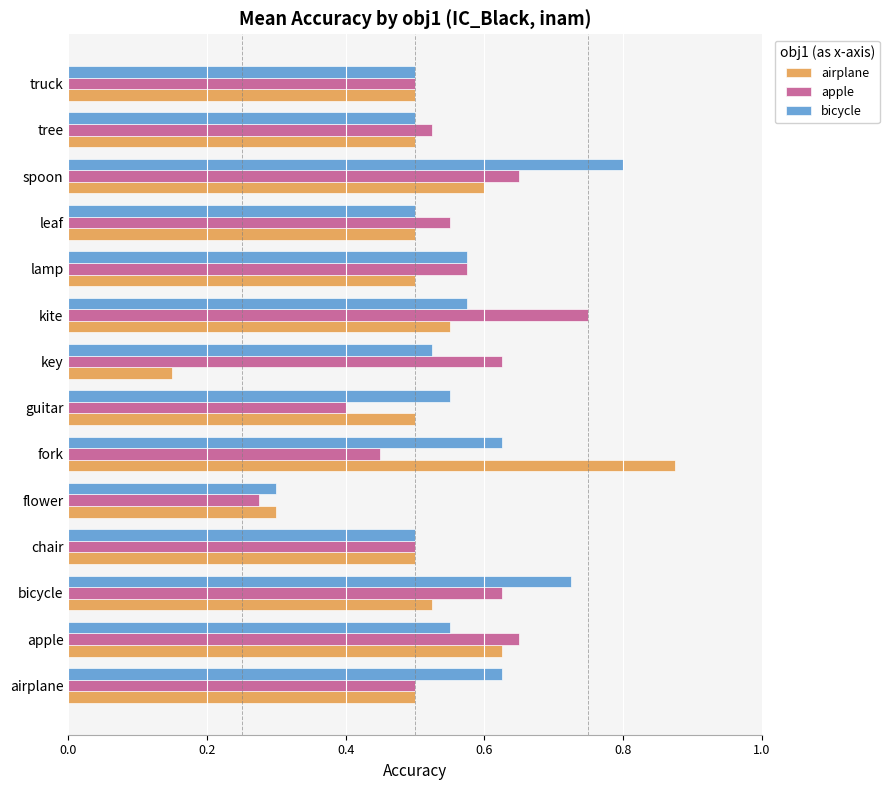

List the series in order of their overall mean, highest first.

bicycle, apple, airplane